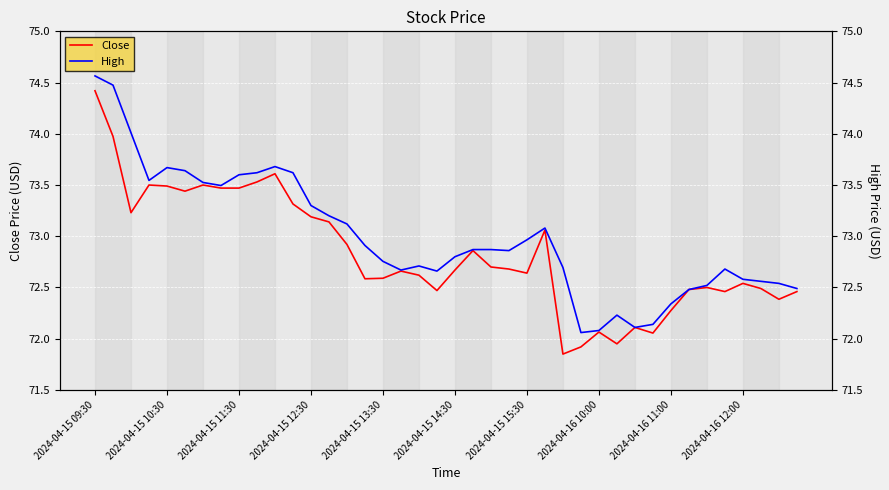

Count the number of categories in the chart.

40